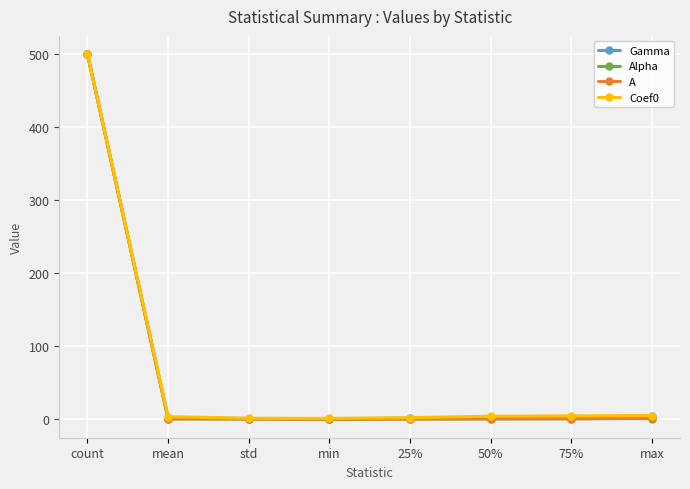

At how many categories does at least one series exceed 196?

1